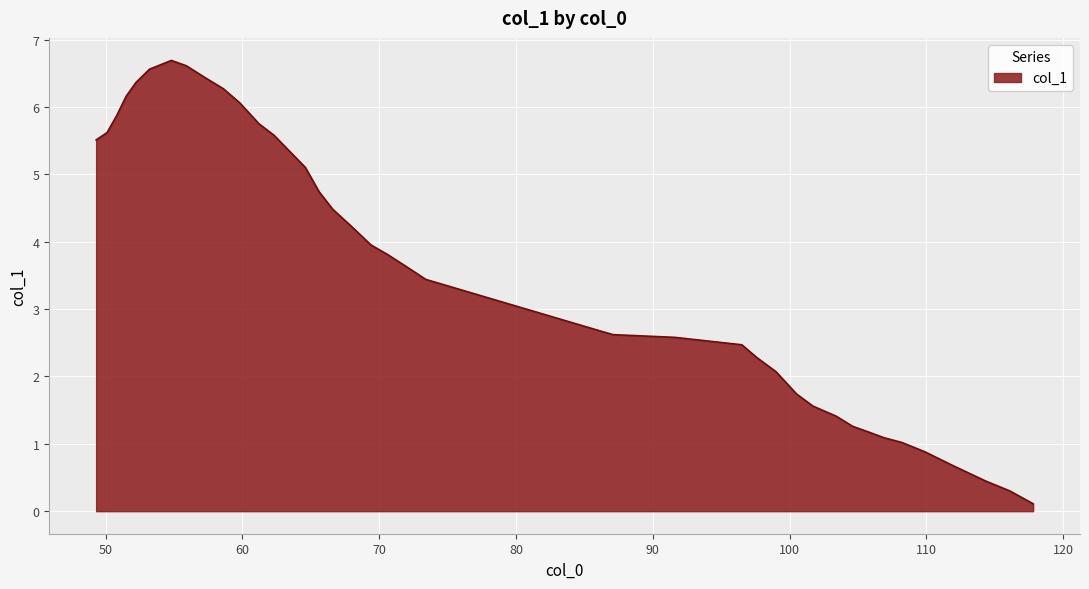

What is the sum of all values?

144.5